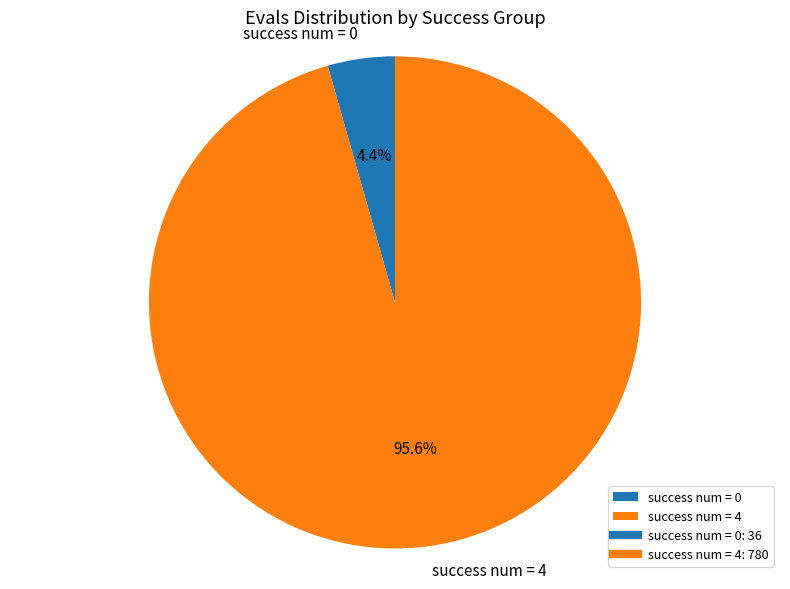

Which category has the smallest portion of the pie?

success num = 0